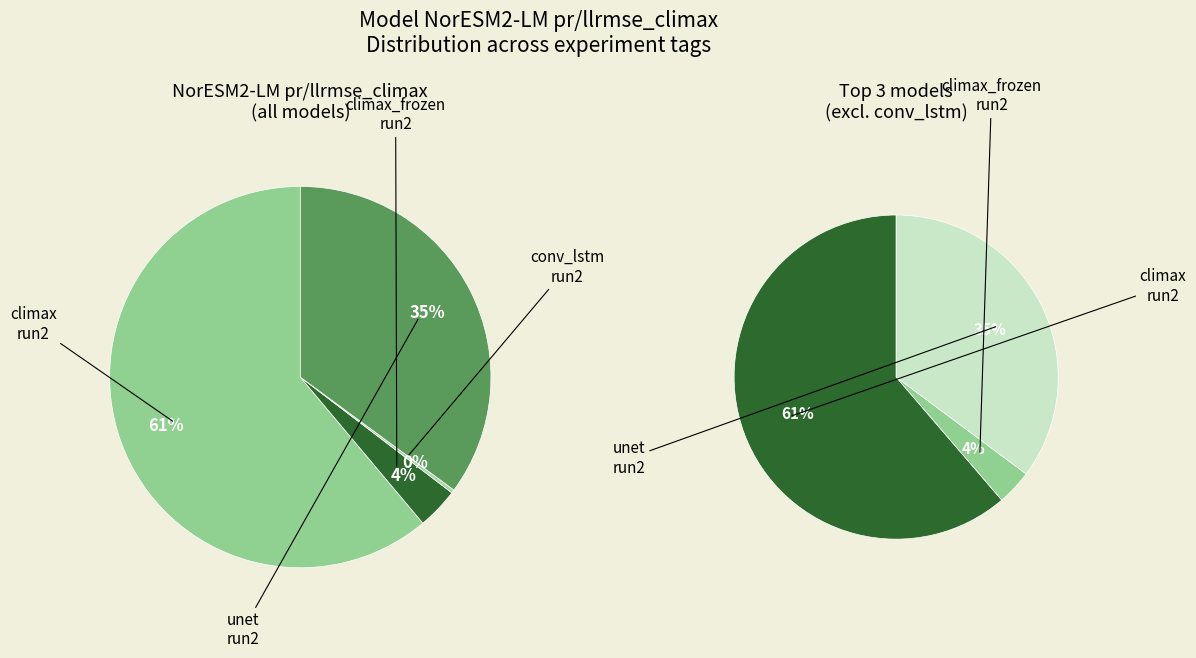

Is it true that climax run2 is 91% of the pie?

False